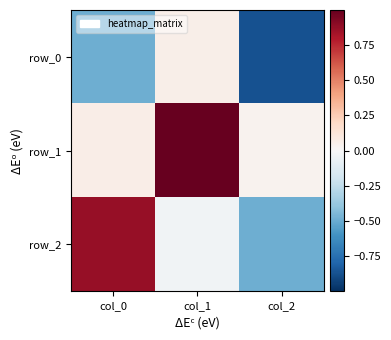

Is the value of row_1 at col_0 greater than the value of row_2 at col_0?

No